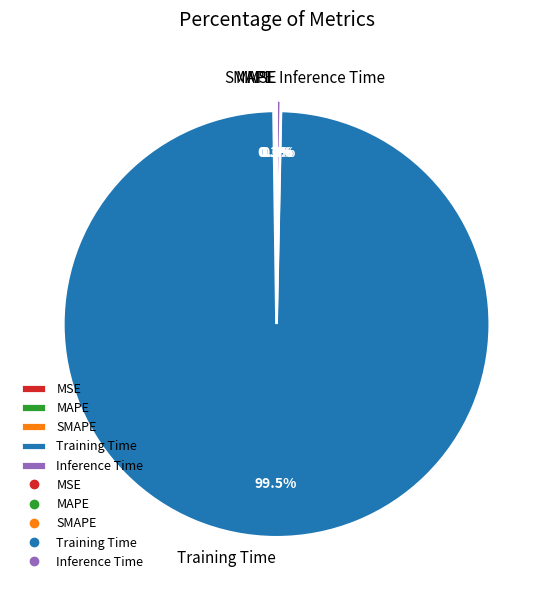

Which slice is the largest?

Training Time